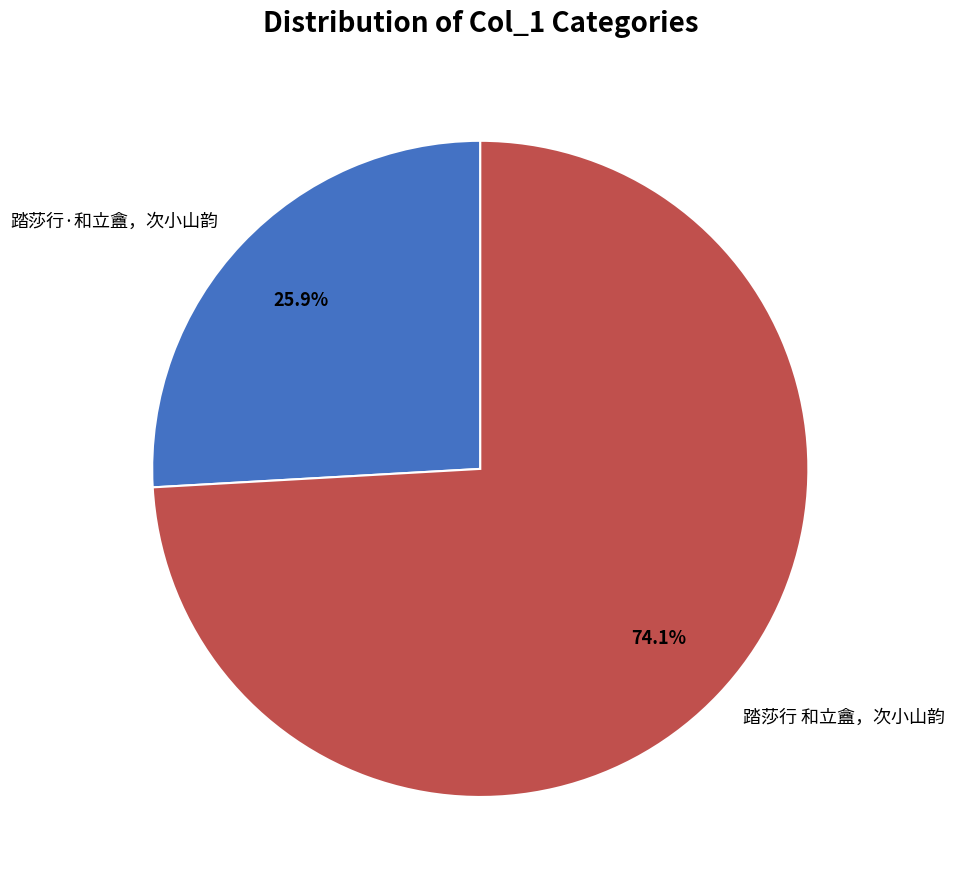

Count the number of slices in the pie.

2